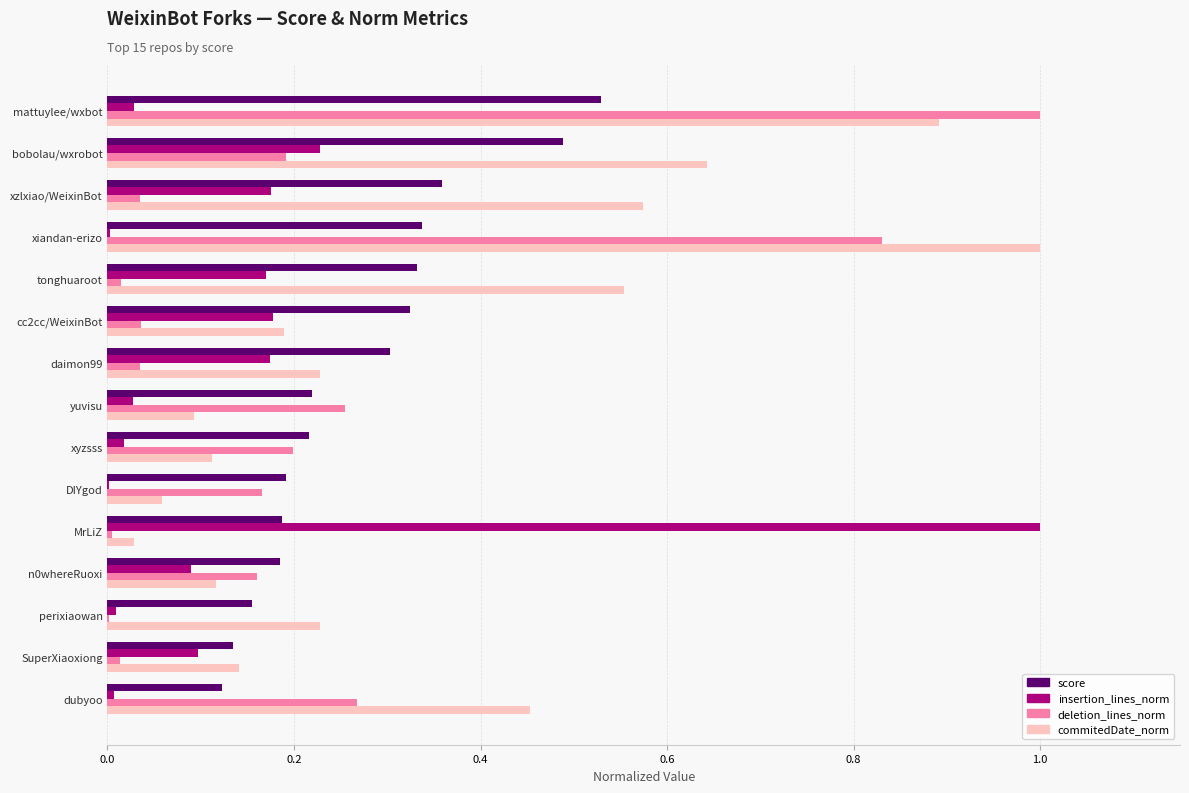

How many score values are between 0 and 1?

15